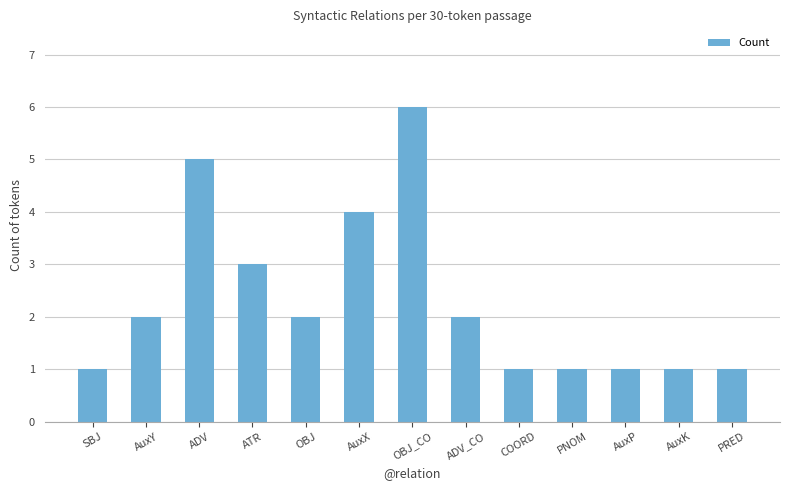

Count the number of data series in this chart.

1